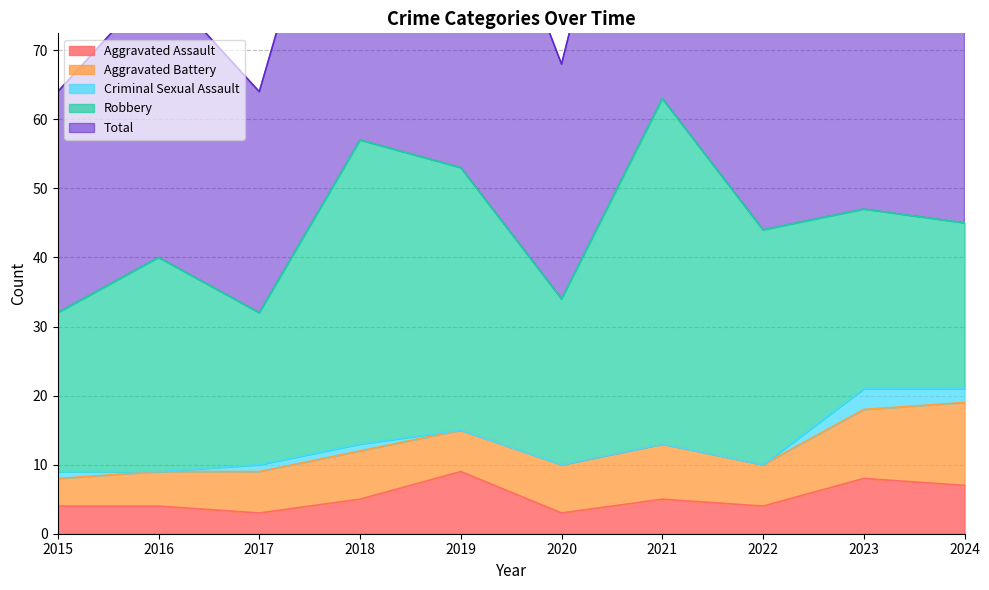

Which series has the largest range (max minus min)?

Total